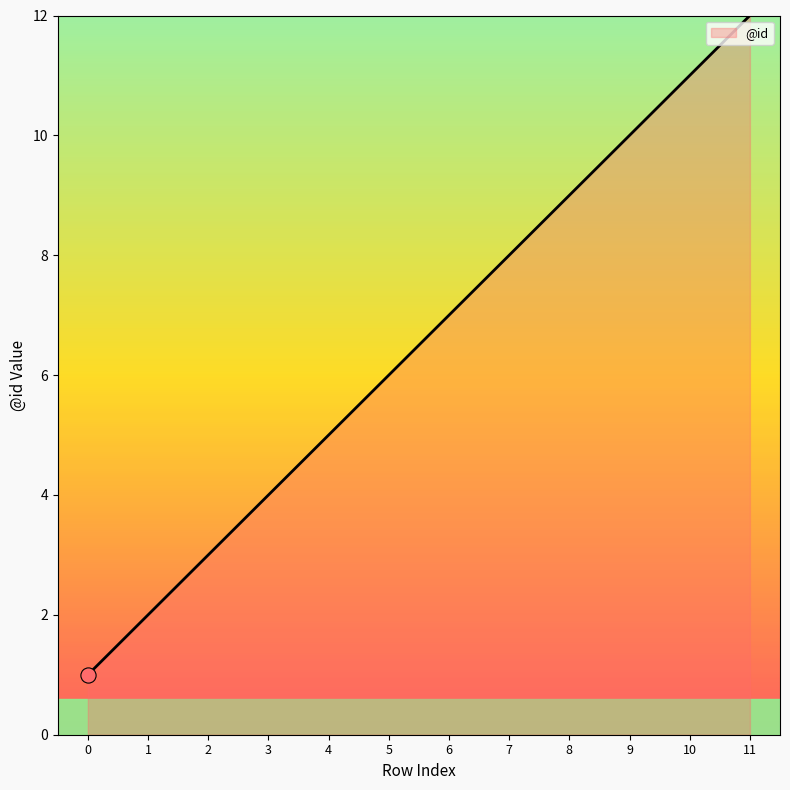

What is the change in value from 4 to 5?

+1